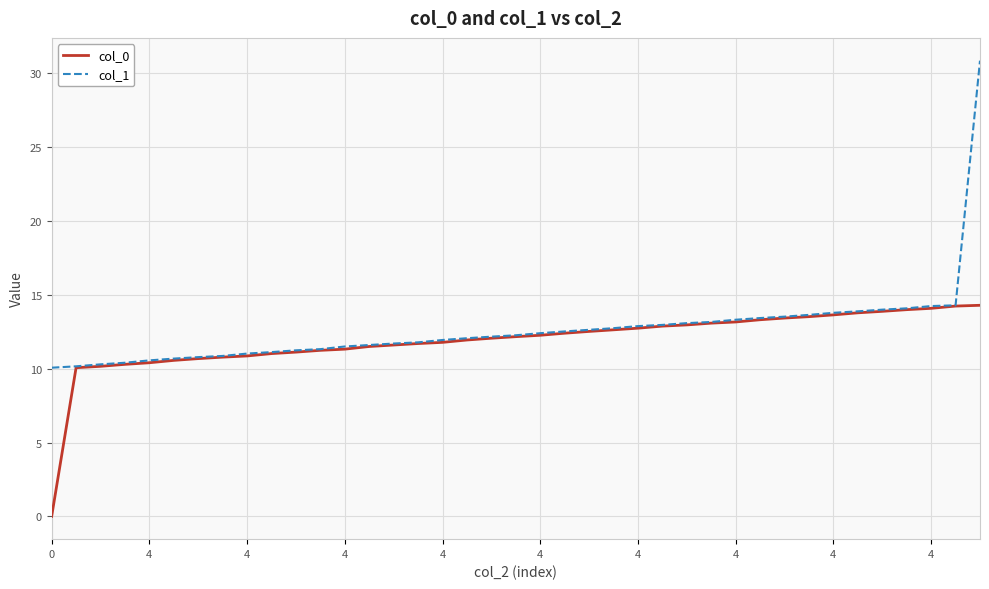

Which series has the largest range (max minus min)?

col_1